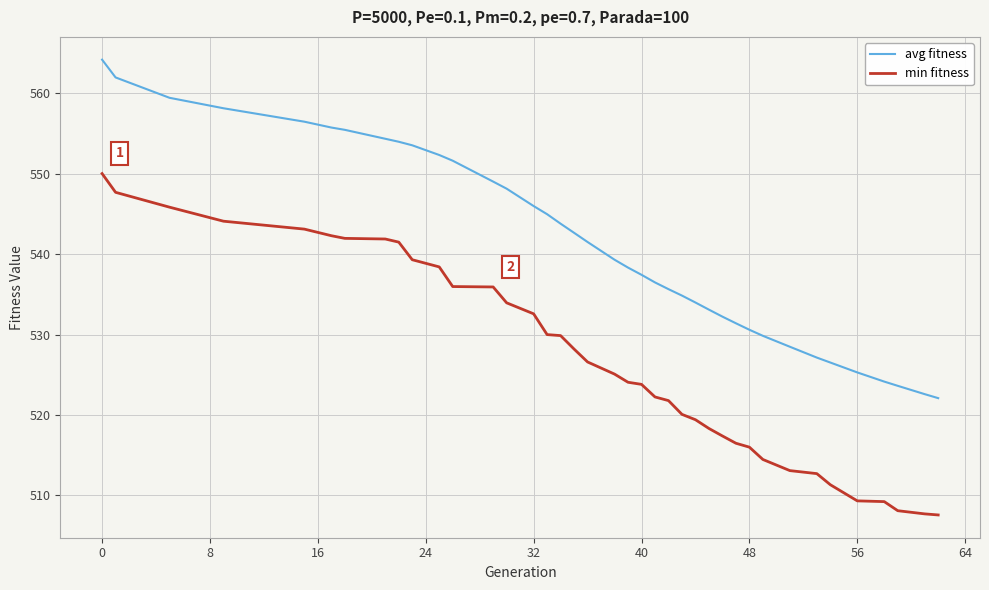

True or false: avg fitness and min fitness cross at least once.

False